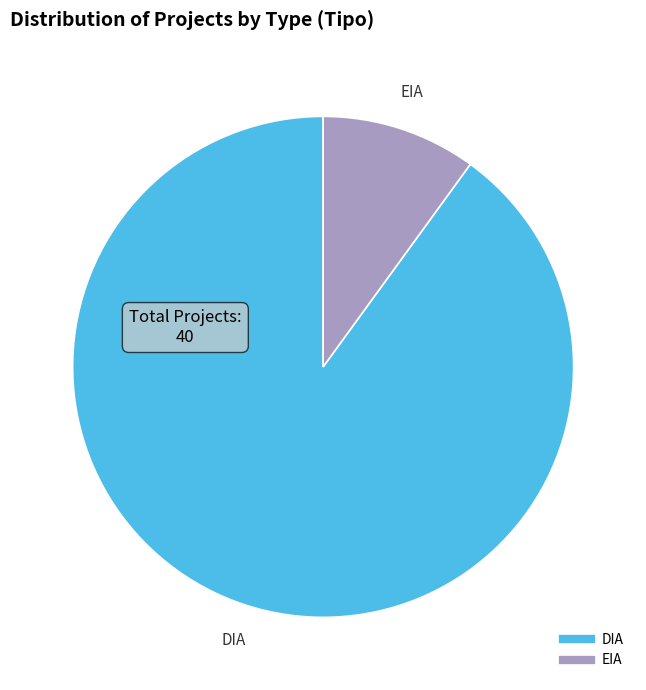

Approximately how many times larger is the value at DIA compared to EIA?

9.0